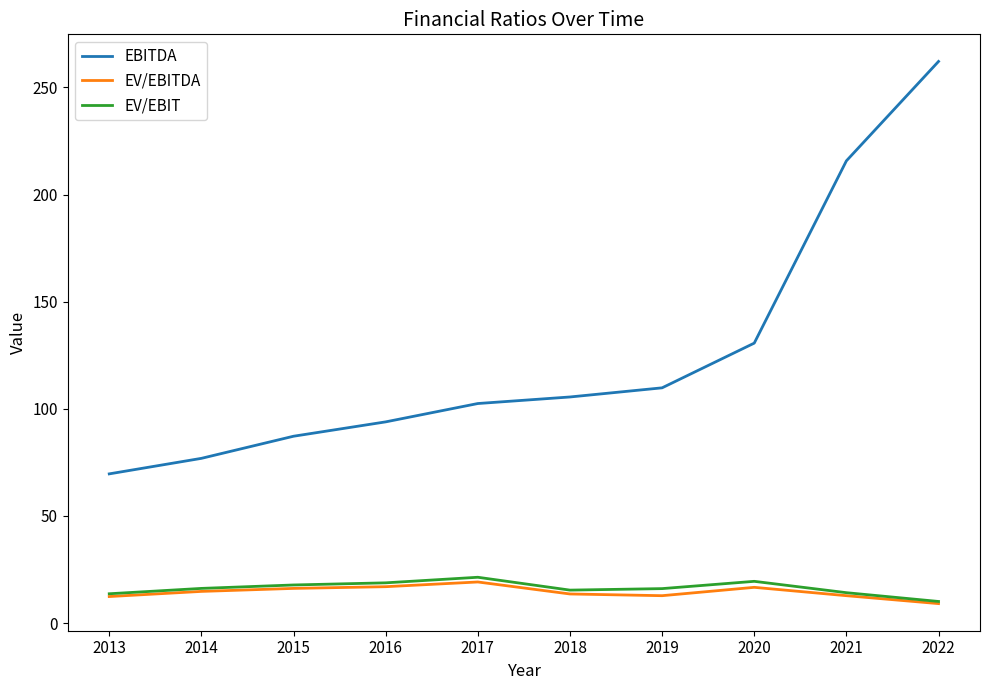

Which series has the widest spread of values?

EBITDA